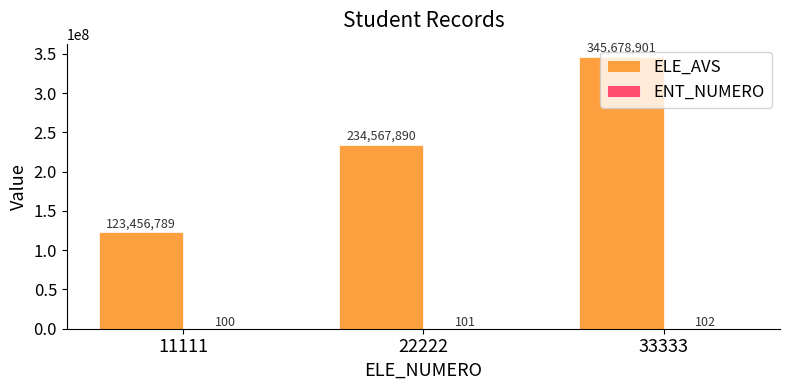

What is the sum of the ELE_AVS values at 11111 and 33333?

469135690